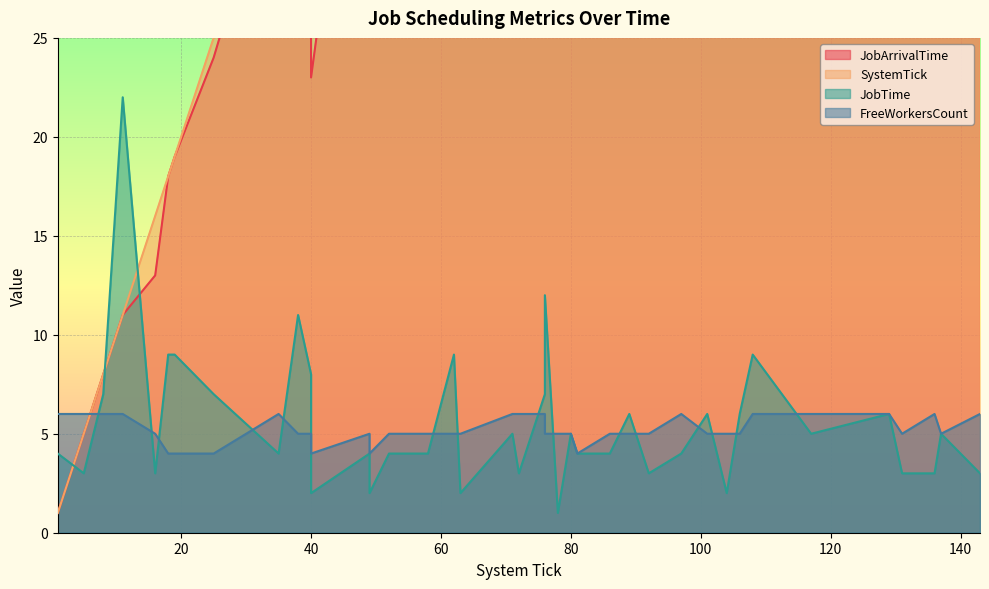

How many lines are shown in the chart?

4